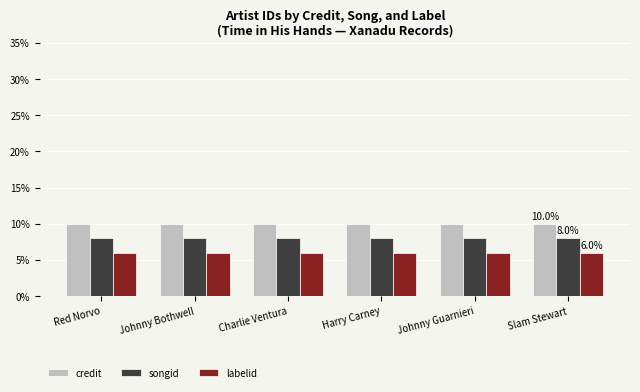

Reading right to left, extract all data points from this chart.

credit: 10	10	10	10	10	10
songid: 8	8	8	8	8	8
labelid: 6	6	6	6	6	6